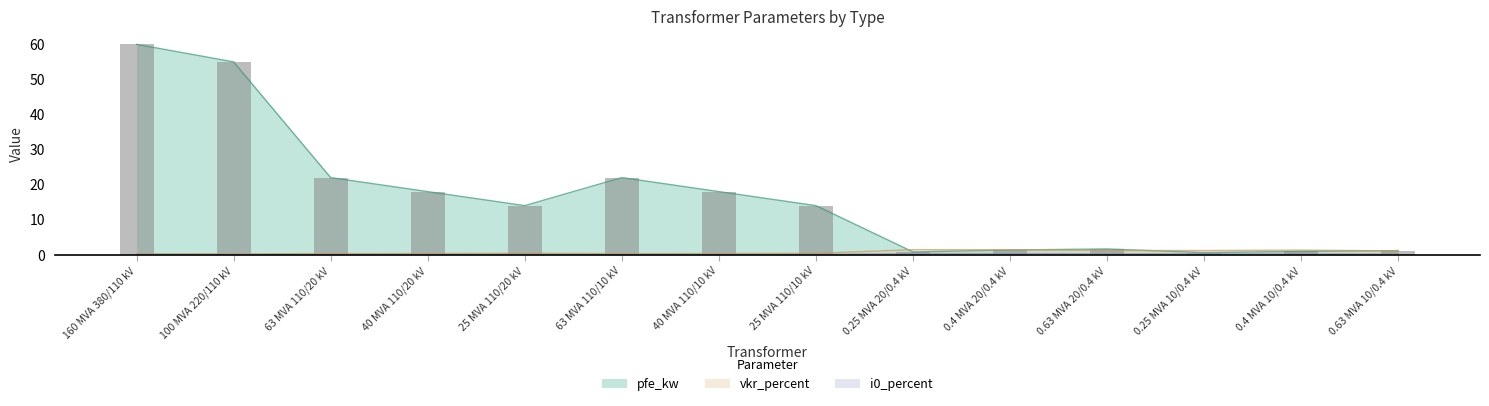

At which label does pfe_kw first exceed 14?

160 MVA 380/110 kV